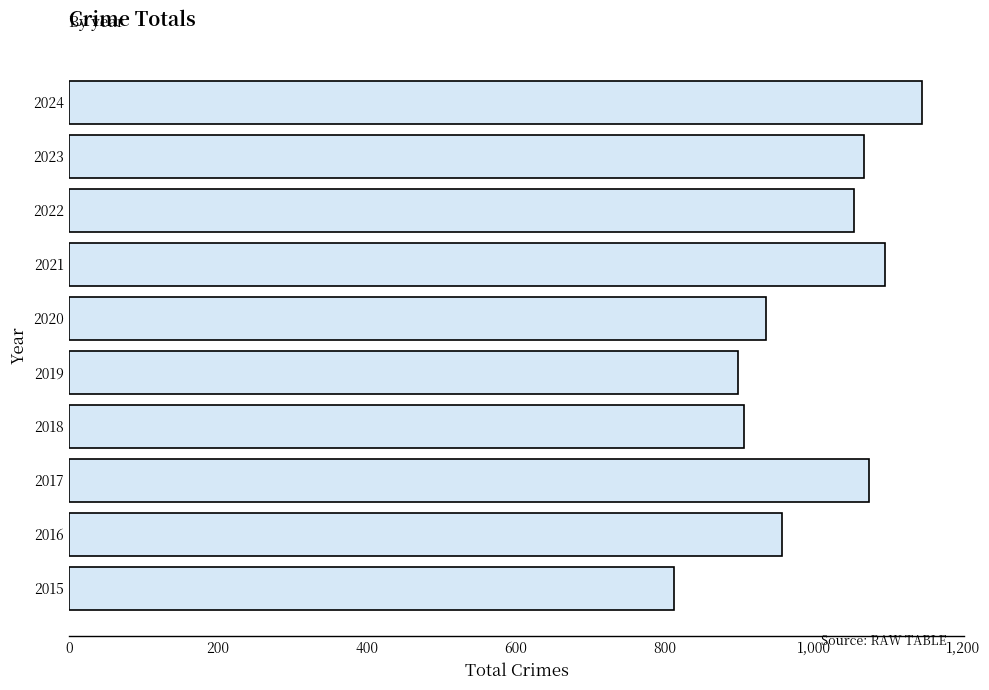

True or false: the data shows 544 at 2021.

False